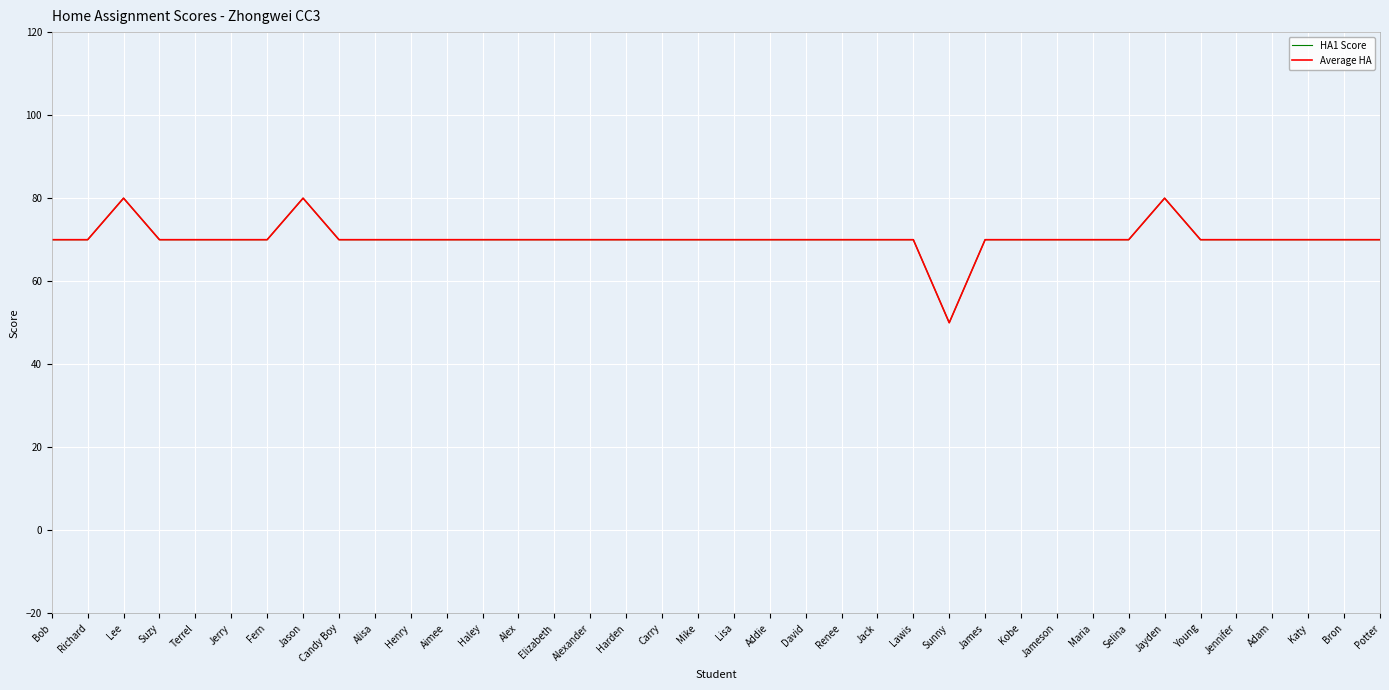

What position from the right is Renee?

16